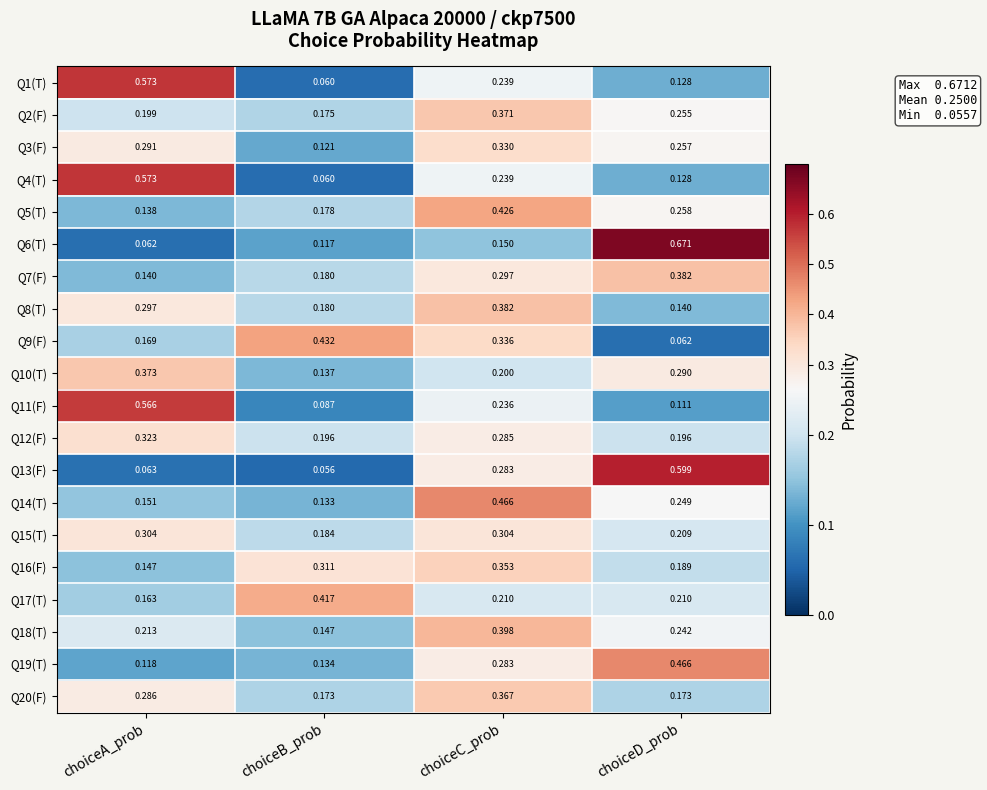

At which category is the sum across all series the highest?

choiceC_prob